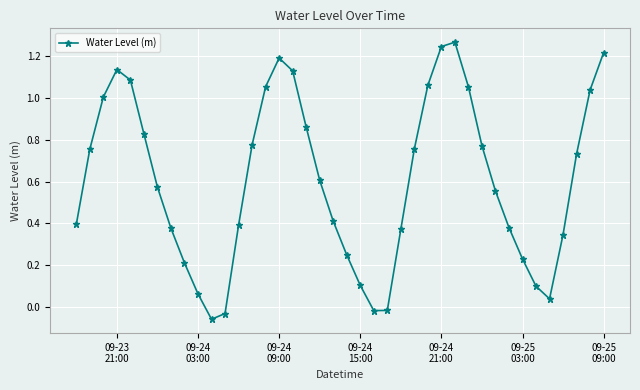

How many data points are less than 0?

4